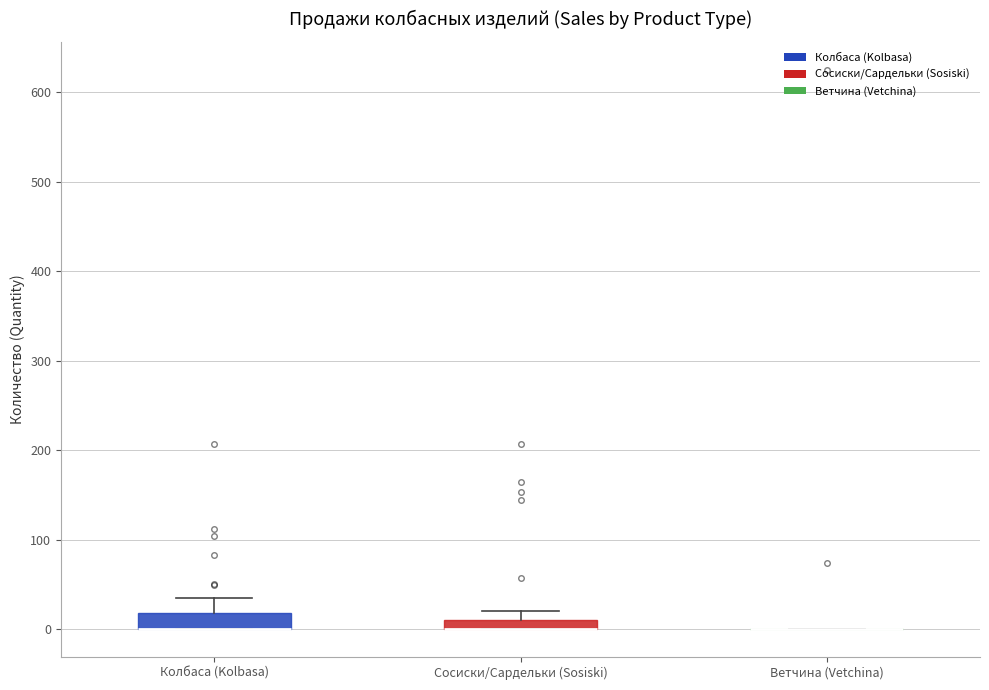

Where does the upper whisker of the box for Сосиски/Сардельки (Sosiski) end on the y-axis? The values are not printed on the chart, so give them approximately, as read against the axis.

20